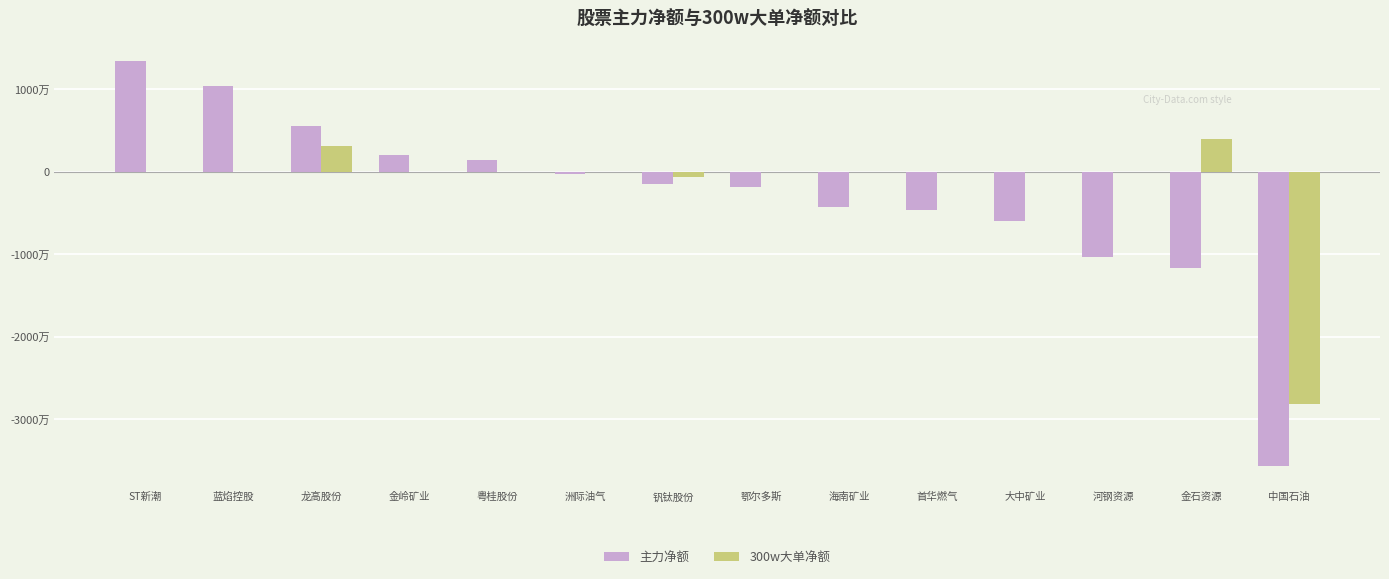

The value of 主力净额 at 钒钛股份 is -1478606. True or false?

True